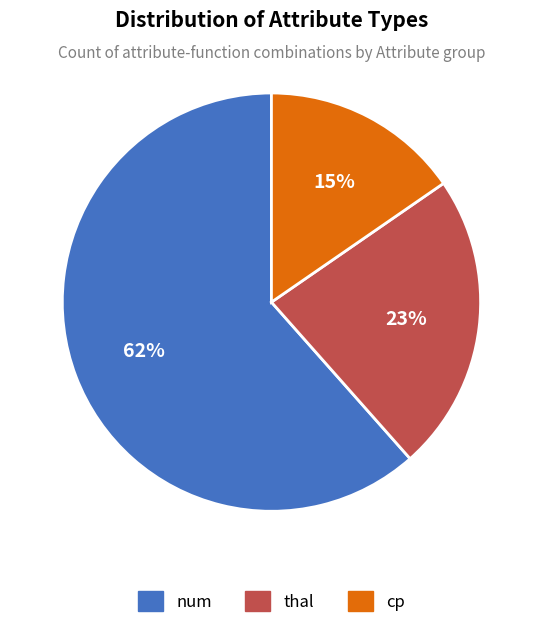

Does any single category account for the majority?

Yes